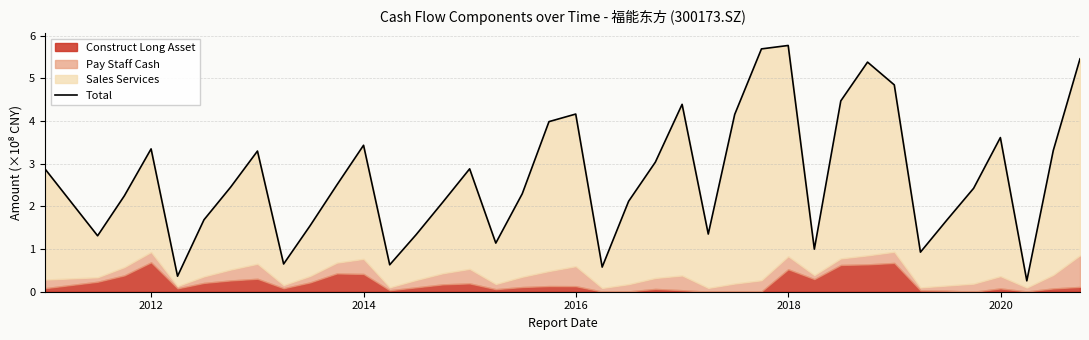

How many points are lower than both their immediate neighbors (excluding endpoints)?

10